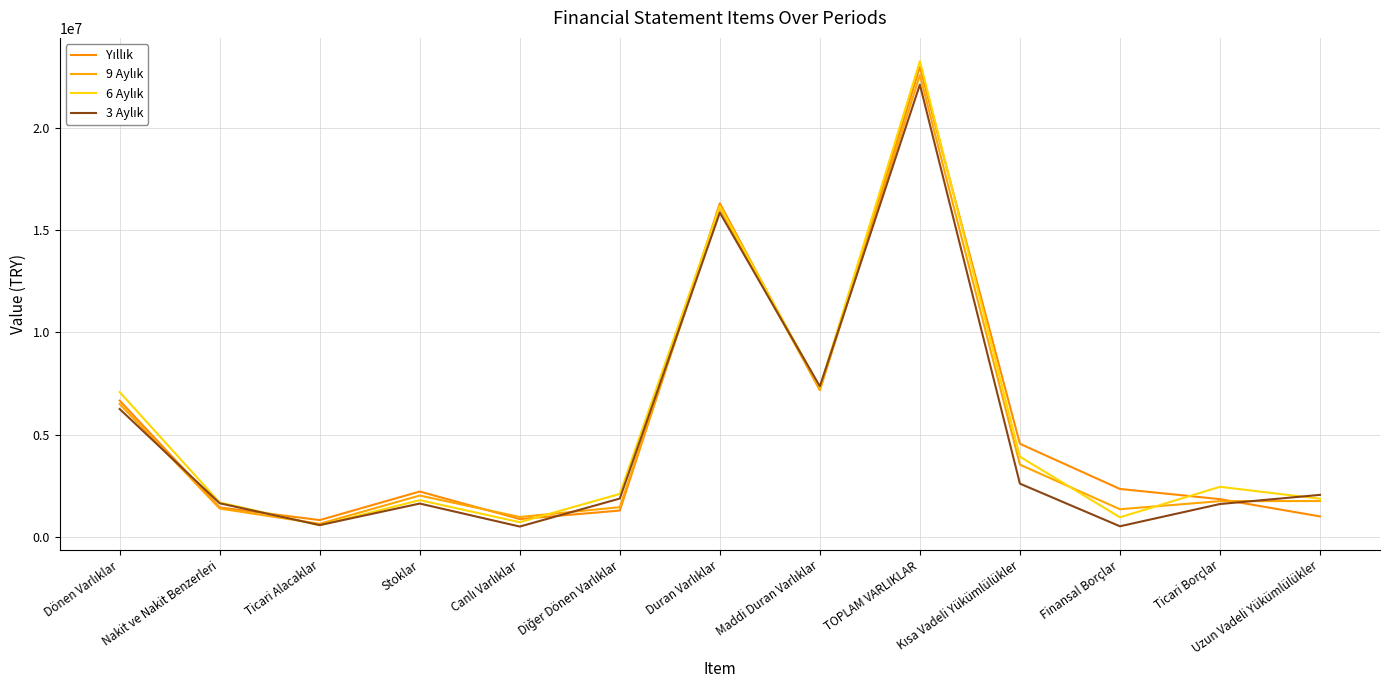

What is the label of the 1st point from the left?

Dönen Varlıklar